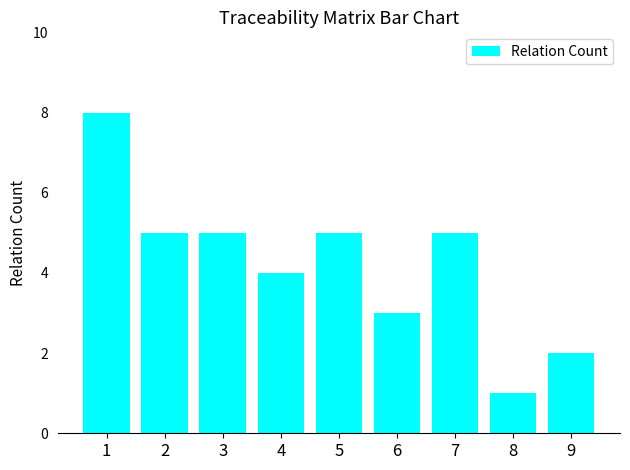

Where is the data nearest to the value 4?

4